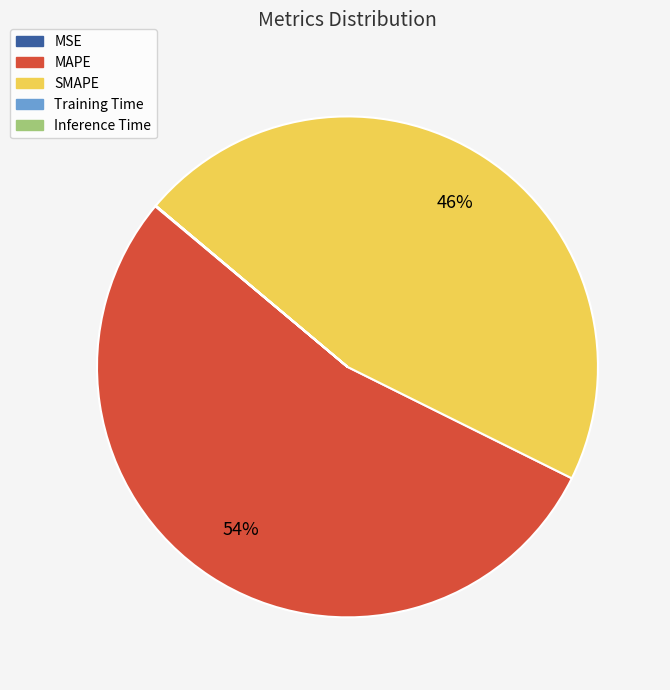

To the nearest percent, what percentage of the pie is MAPE?

54%